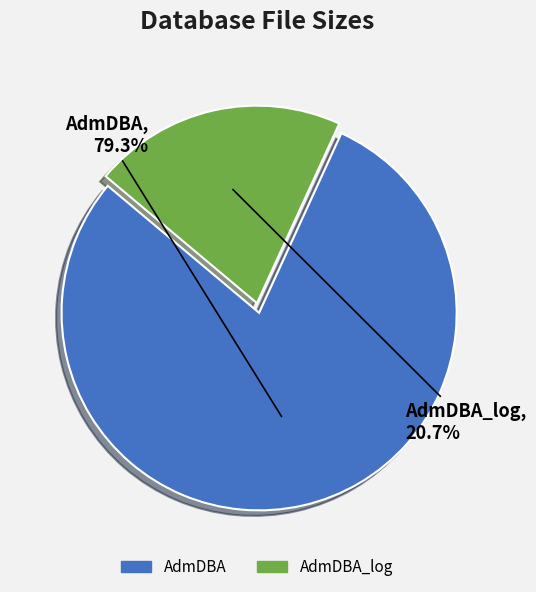

To the nearest percent, what portion does AdmDBA represent?

79%